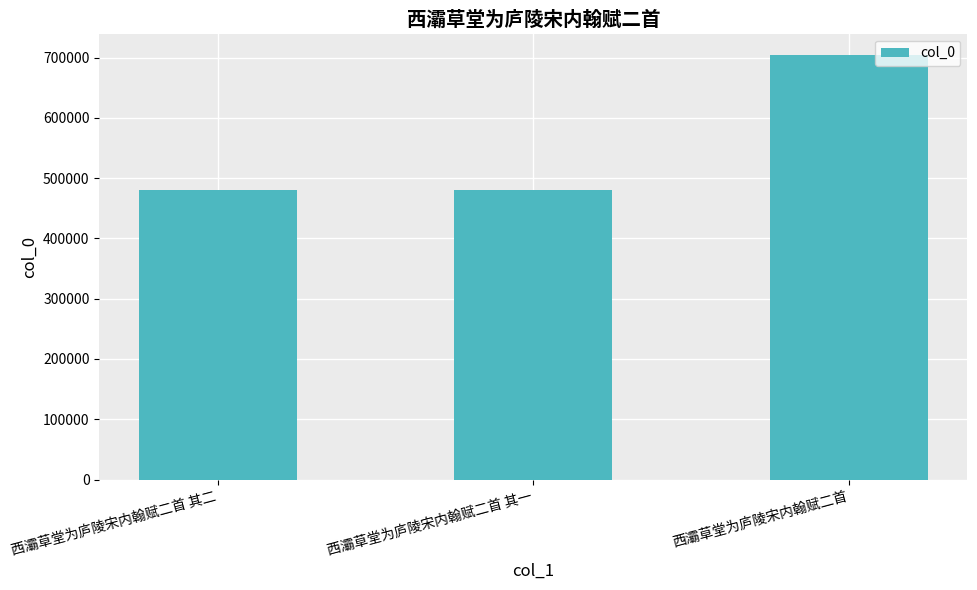

How many data points are less than 480762?

1